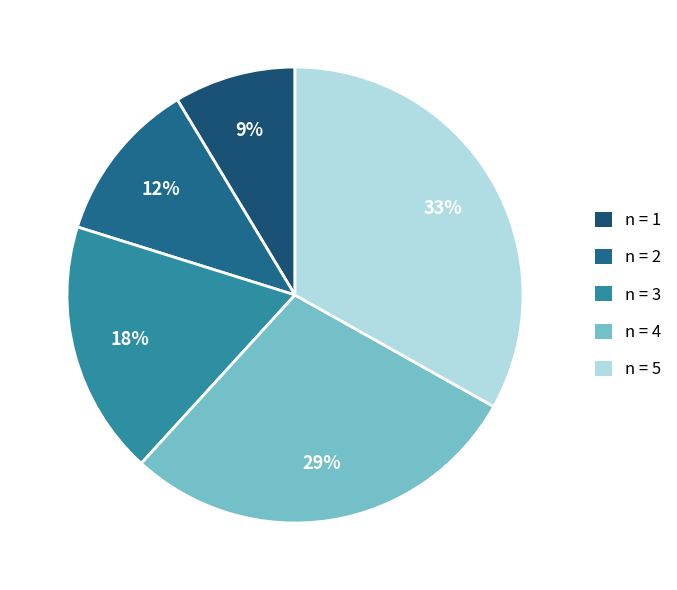

Is it true that n = 5 is 20% of the pie?

False